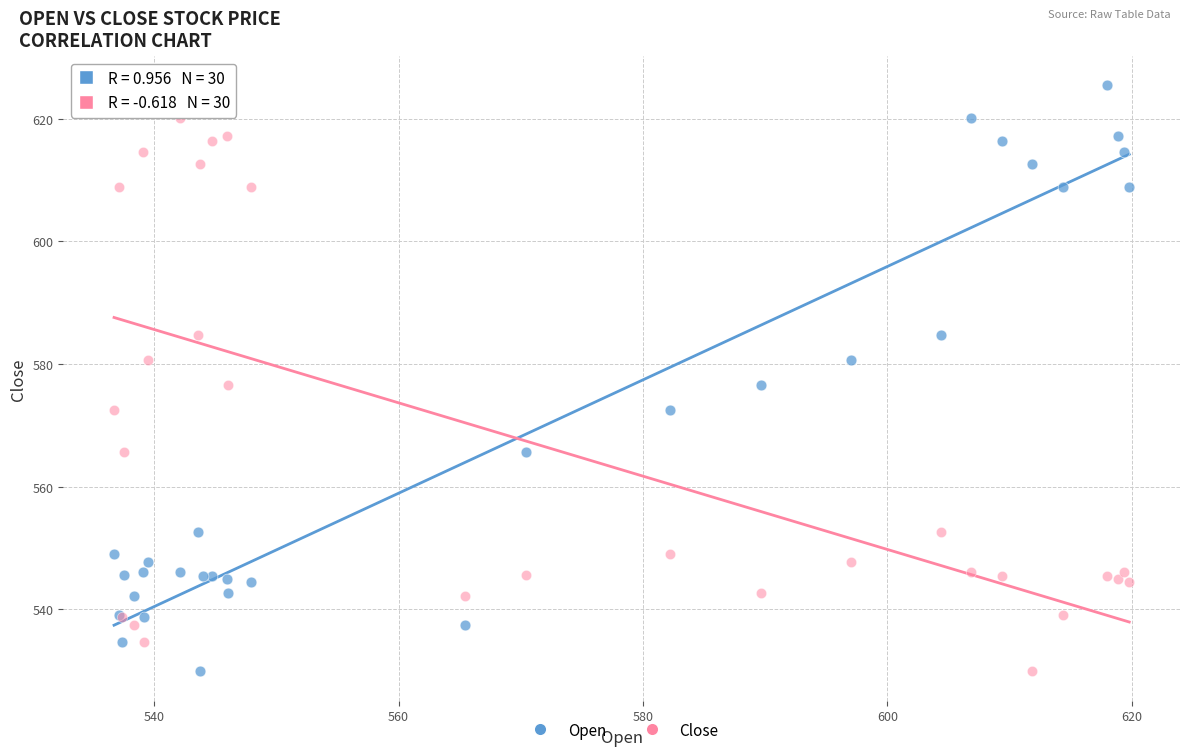

What is the X range (max minus min) for the scatter plot?

83.1